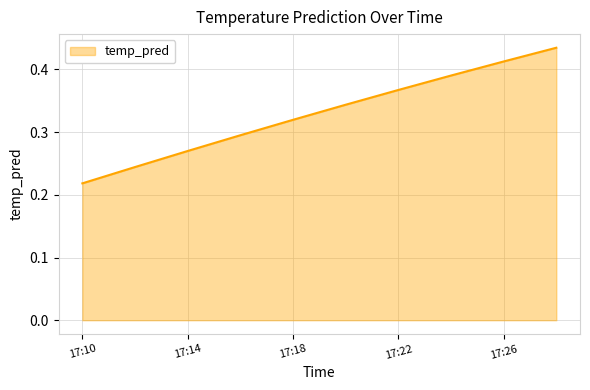

Count the number of categories in the chart.

10